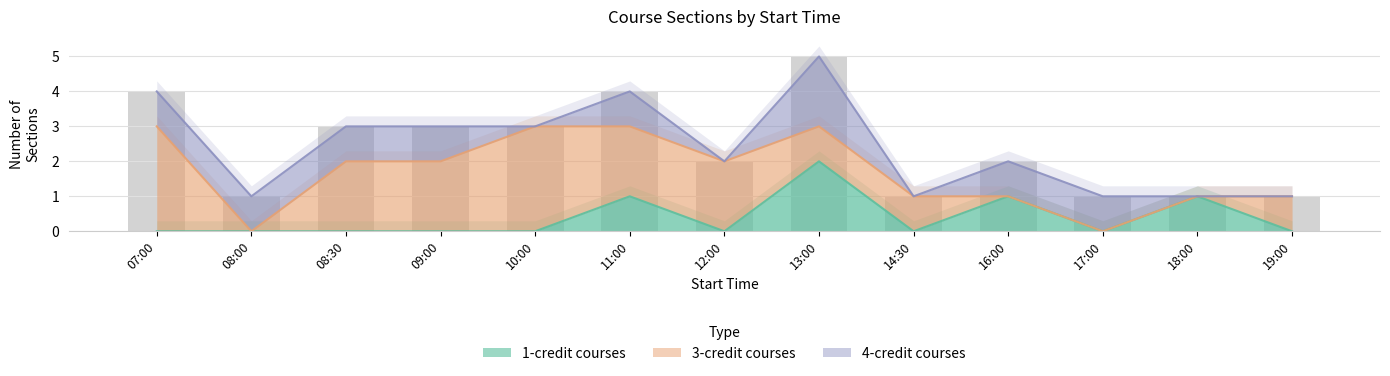

What is the difference between the 3-credit courses values at 10:00 and 09:00?

1